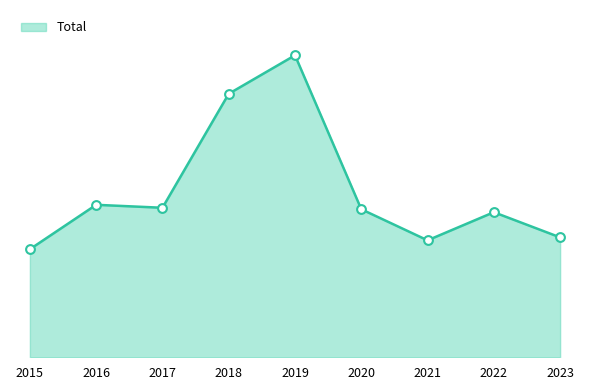

What is the ratio of the value at 2017 to the value at 2020?

1.0